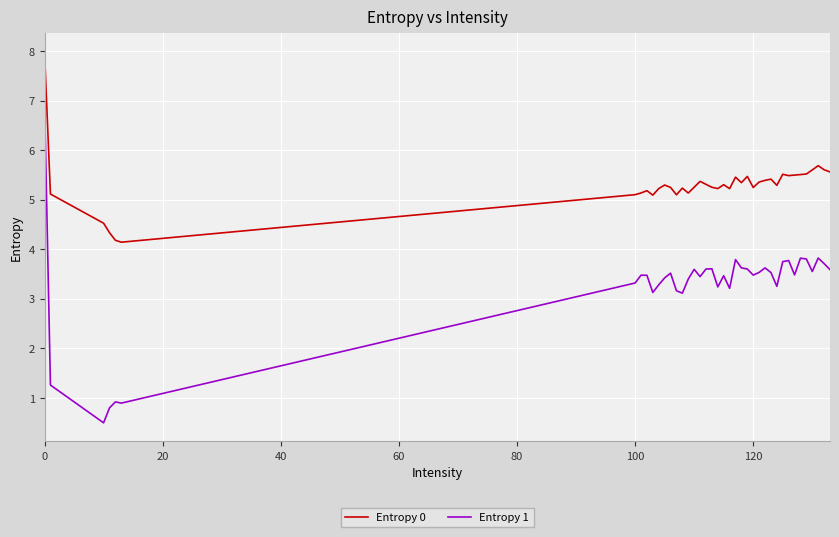

True or false: Entropy 1 has more than 0 interior local peaks.

True